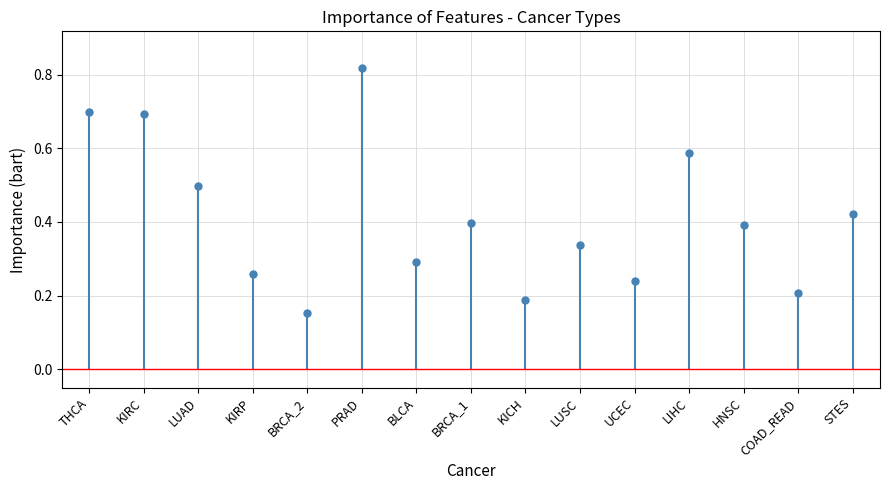

What is the change in value from KIRP to LUSC?

+0.1